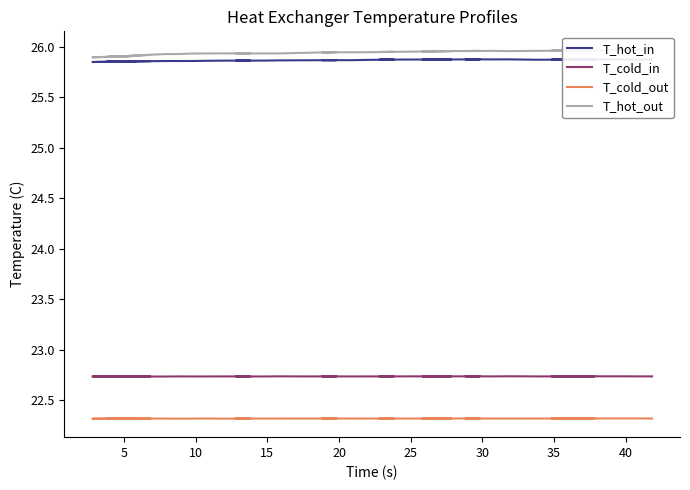

What is the minimum value shown in the chart?

22.3